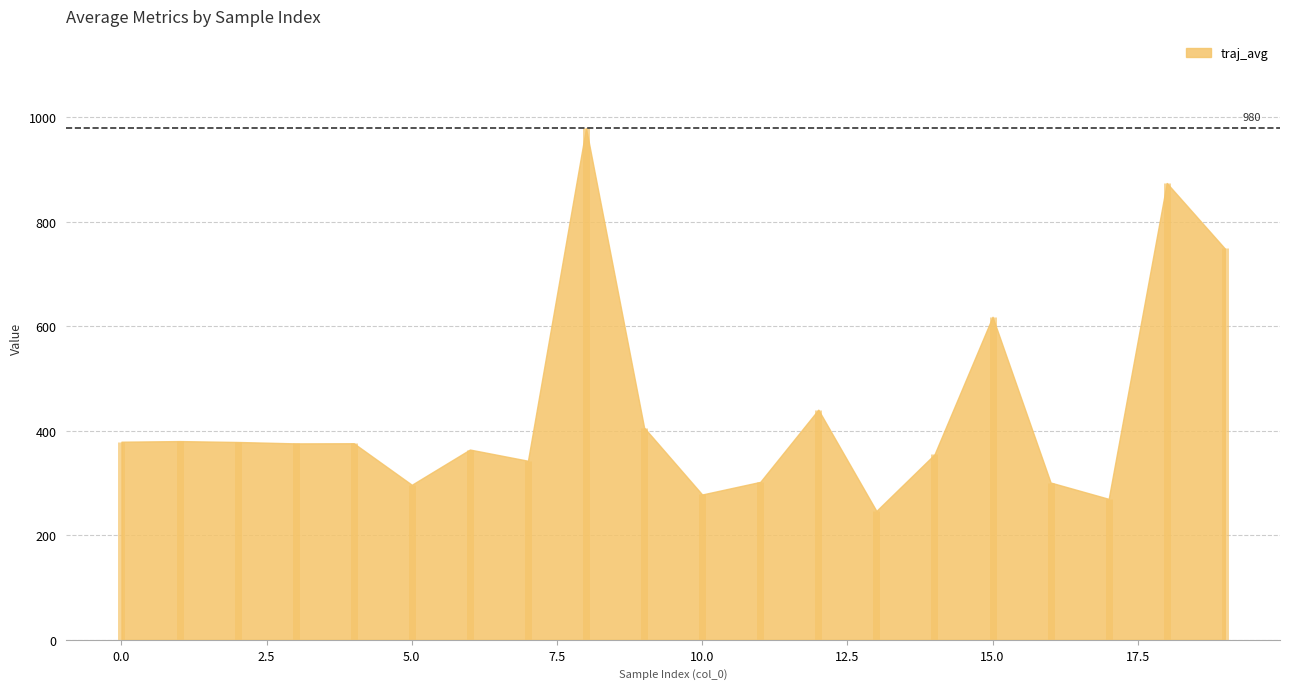

What is the difference between the highest and lowest values at 8?

979.5